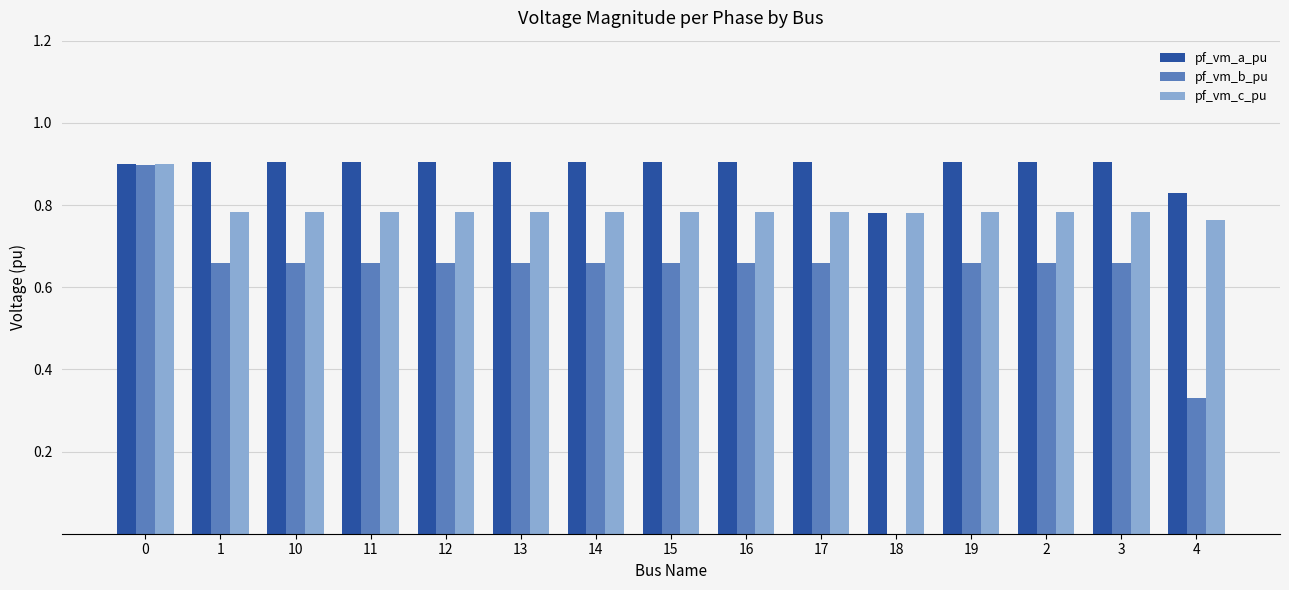

How many data points does each series have?

15